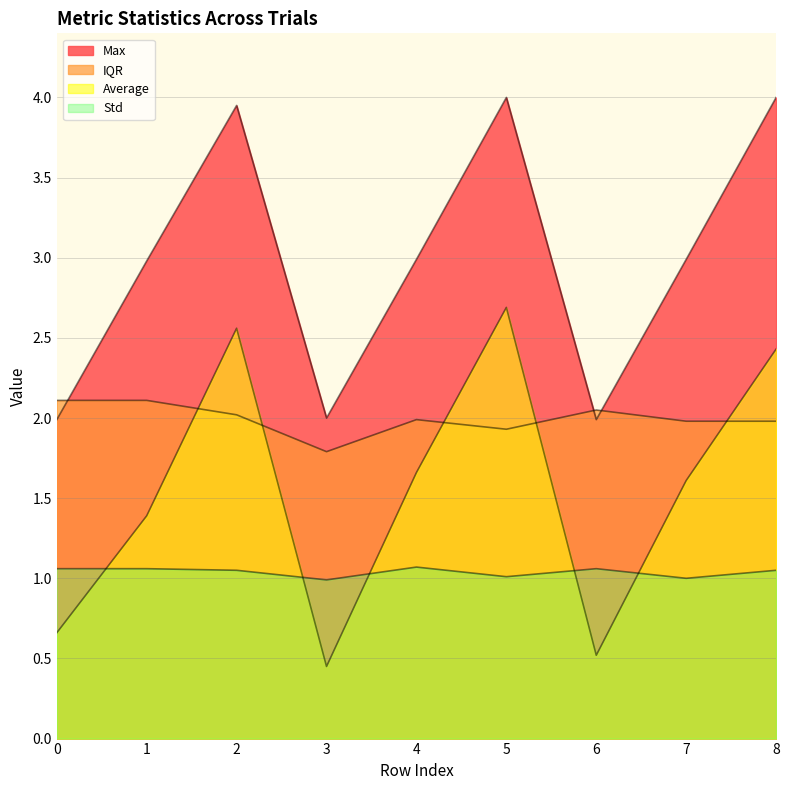

What is the value of the IQR point at the 7th from the left?

2.0